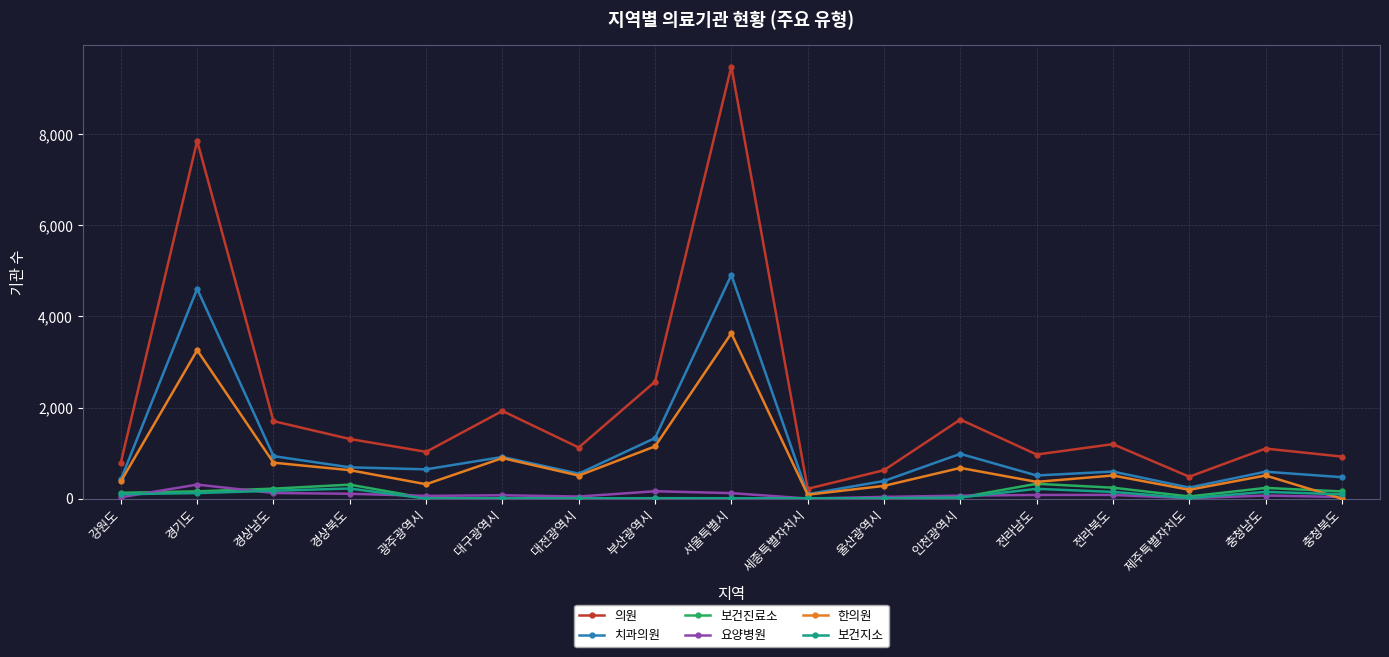

At which category does the chart reach its peak across all series?

서울특별시